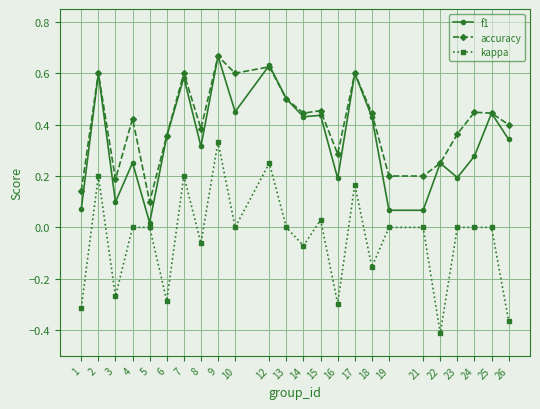

What is the sum of all kappa values?

-1.0